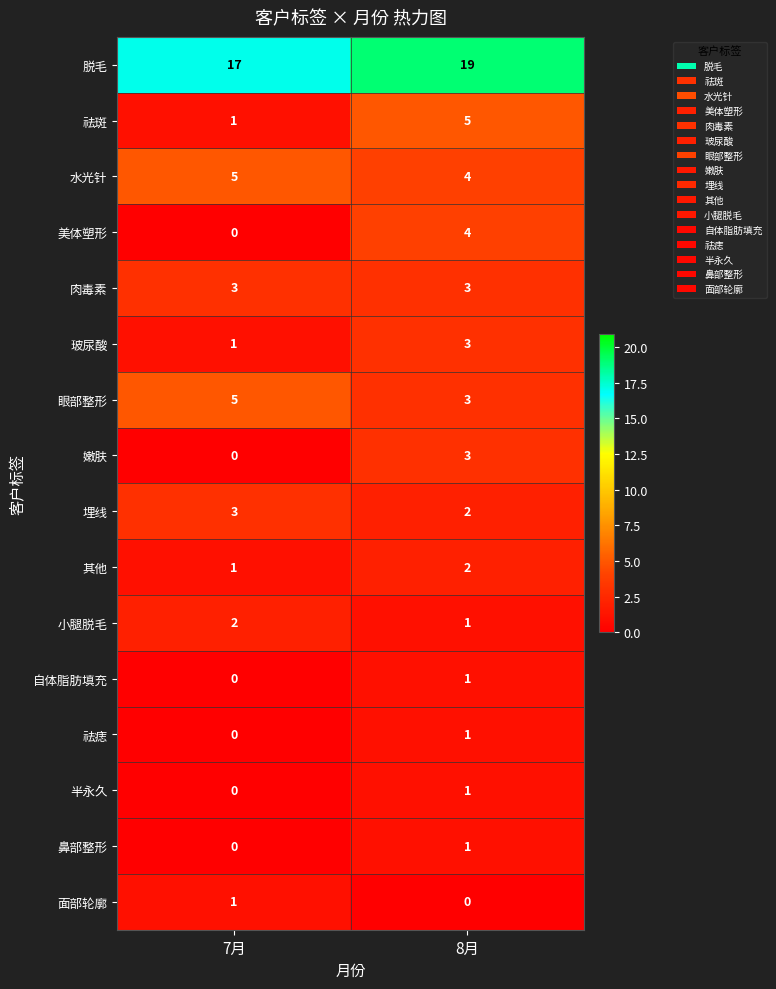

List the labels in order of 脱毛 value, smallest first.

7月, 8月